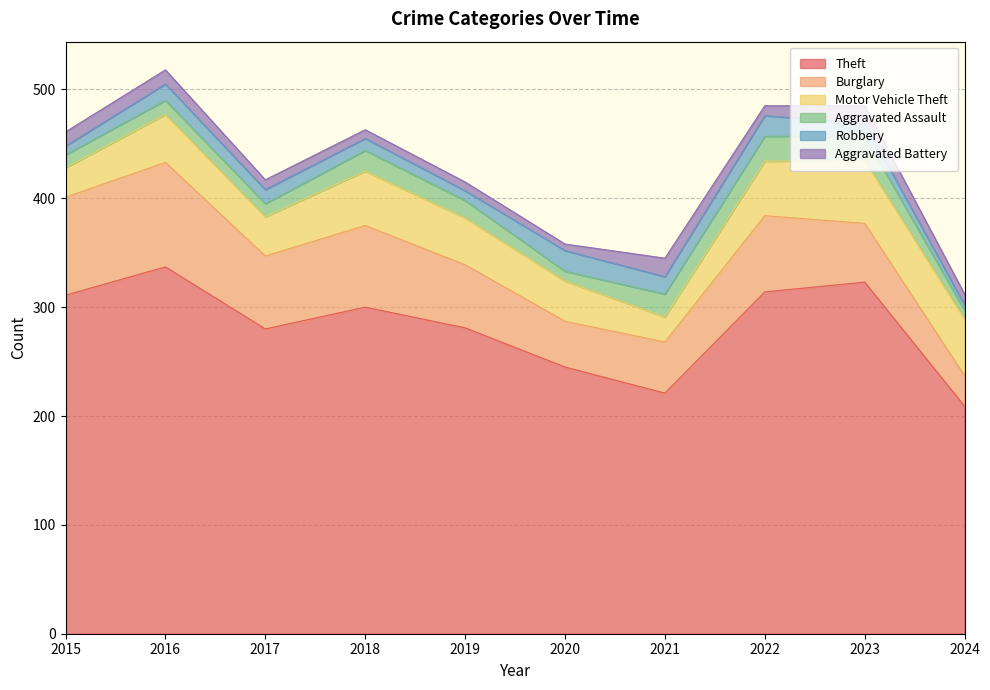

At which category does Theft reach its first local valley?

2017